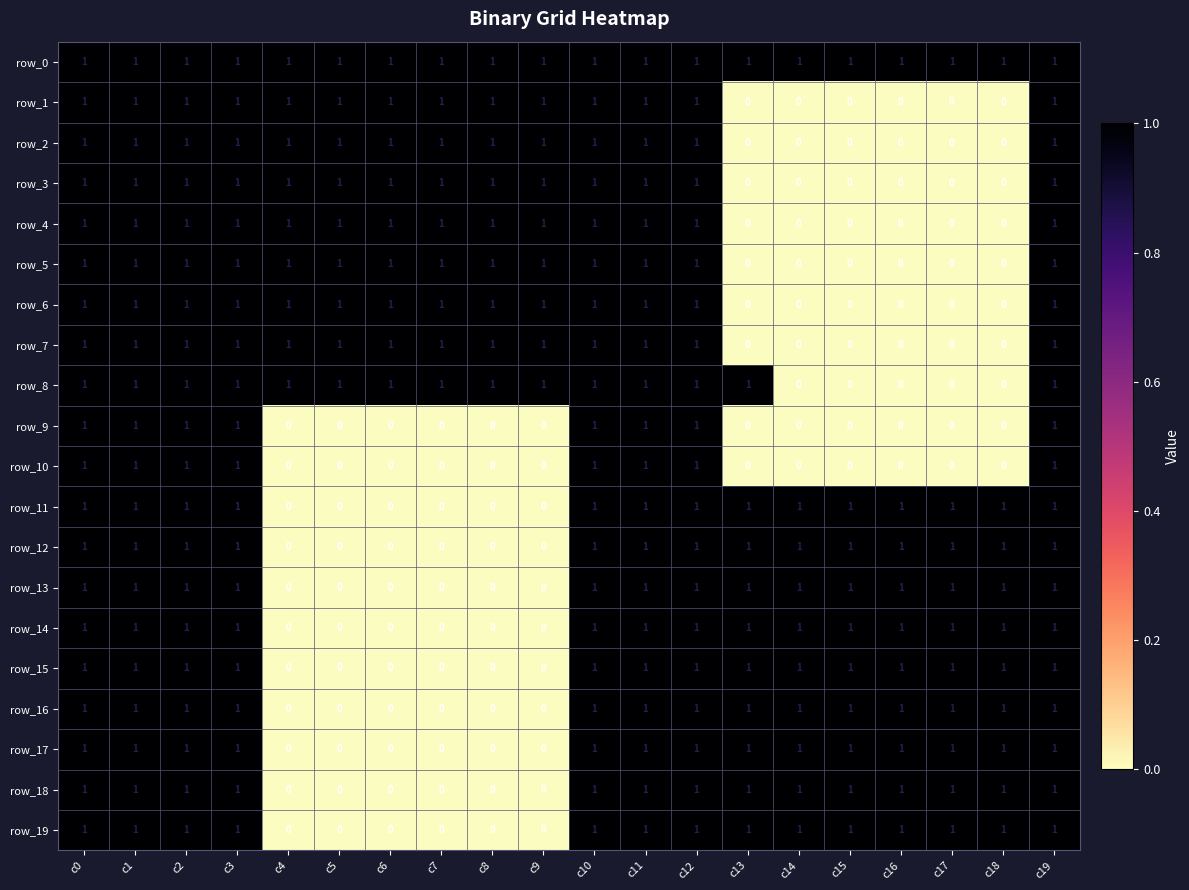

The row_9 series shows 1 at c16. True or false?

False